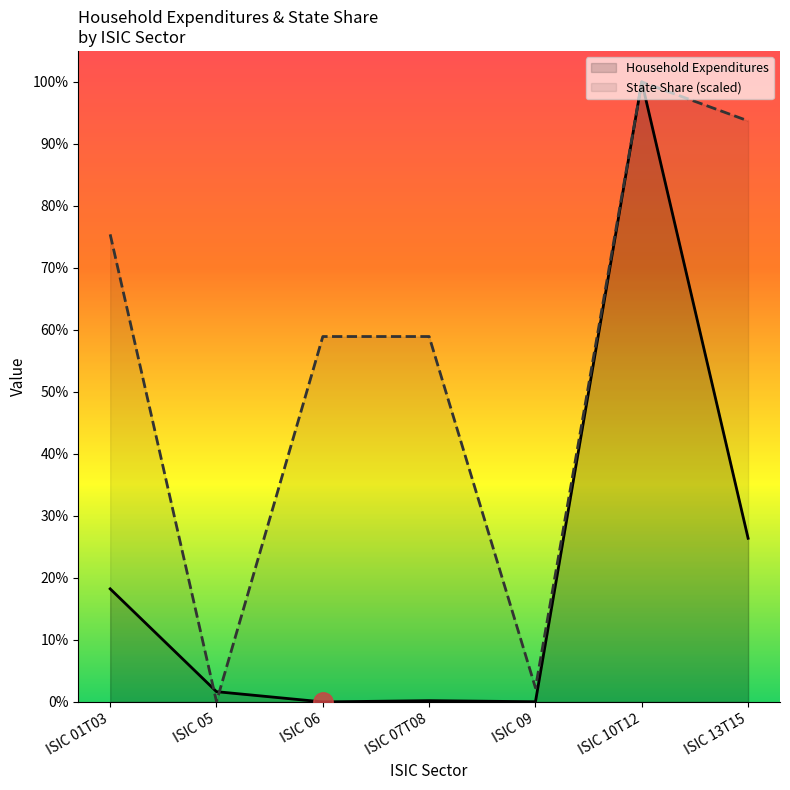

How many data points in State Share are above 343359524345?

5